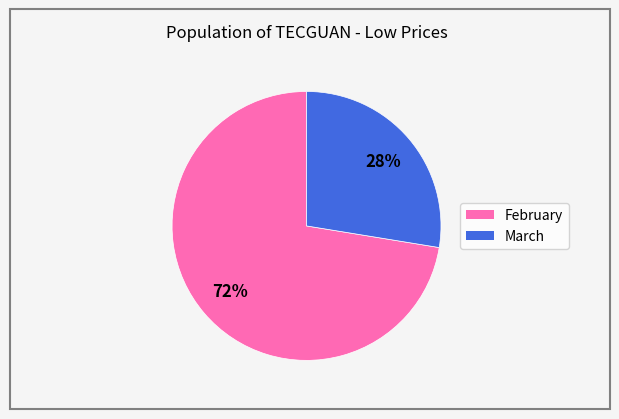

Is there a majority slice in this chart?

Yes